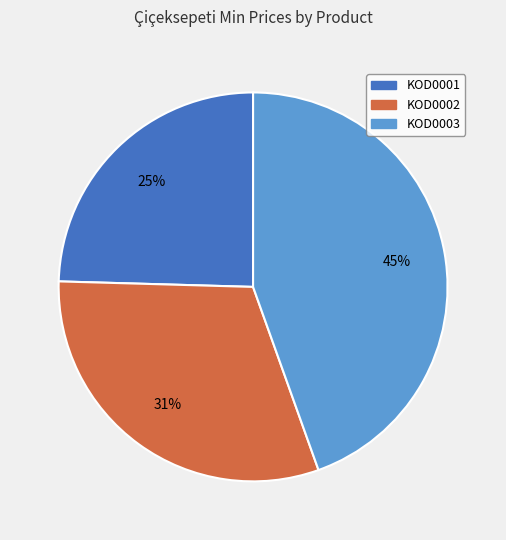

To the nearest percent, what is the difference between the largest and smallest slice percentages?

20%